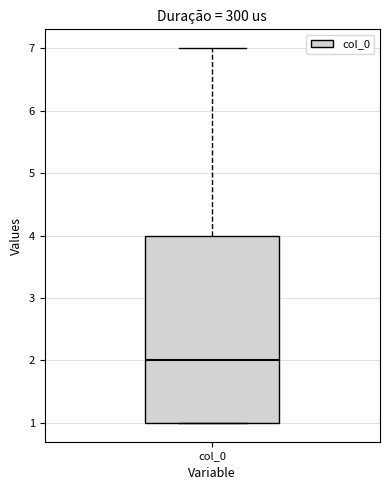

Transcribe this box plot: give where the median line is, the range the box spans, and where the two whiskers end, as read against the y-axis. The values are not printed on the chart, so give them approximately, as read against the axis.

median 2, box 1 to 4, whiskers 1 to 7